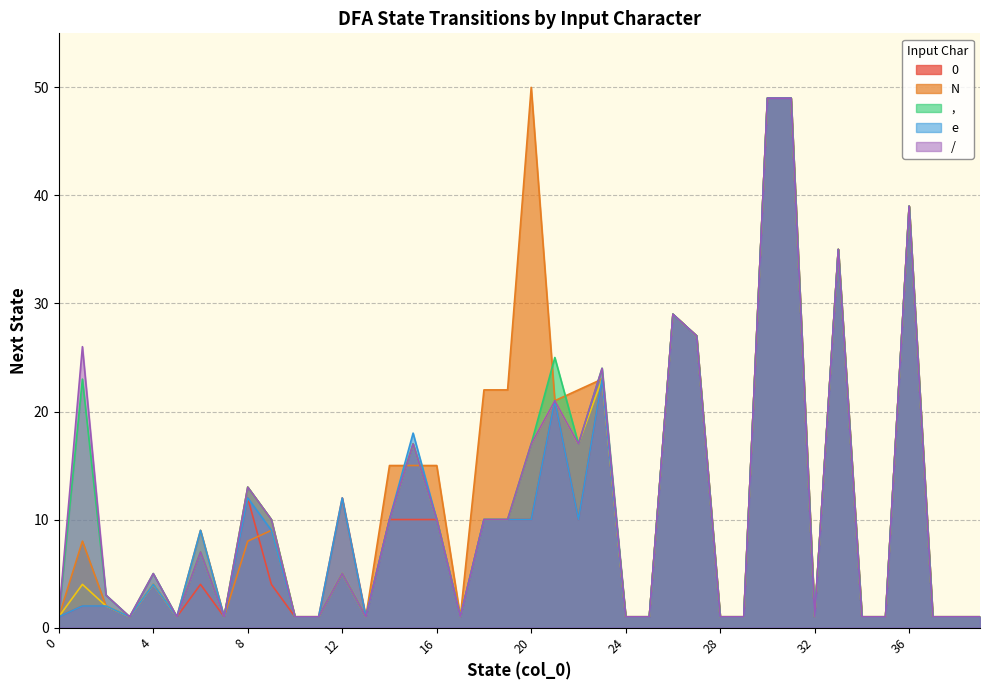

The value of e at 28 is 2. True or false?

False